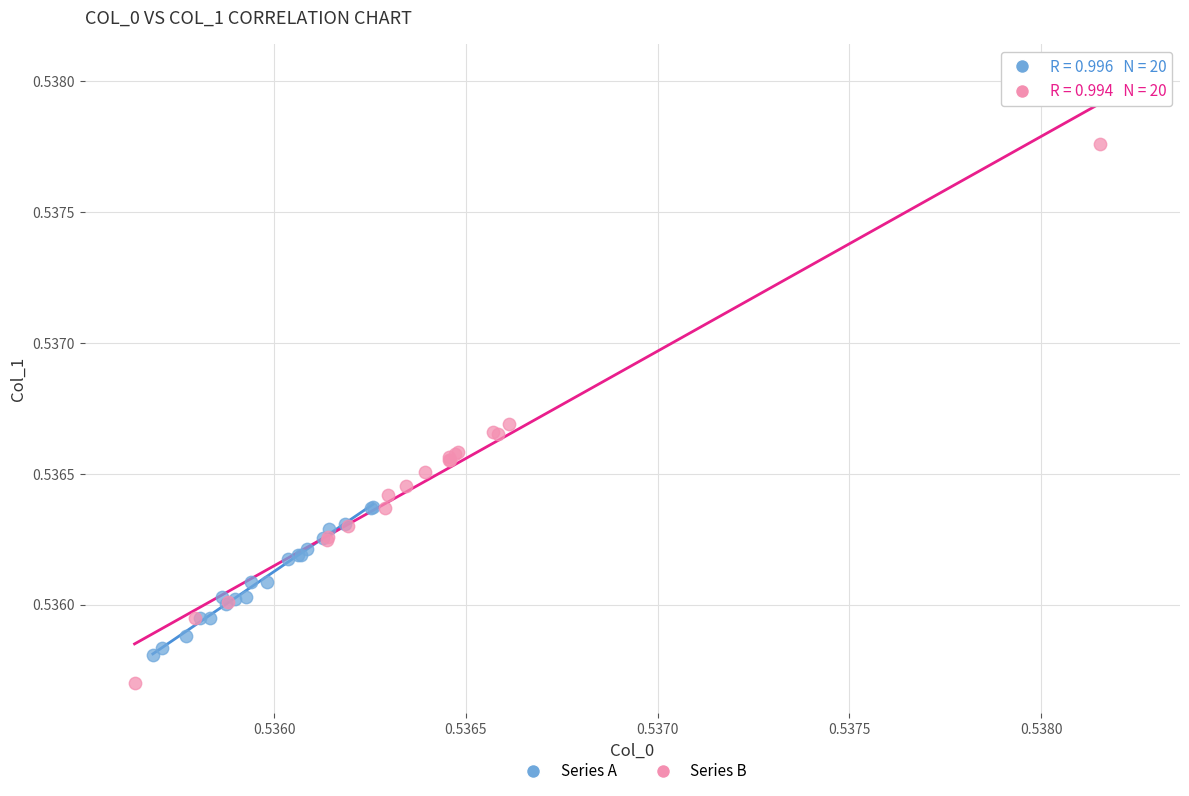

Which series reaches the minimum Y coordinate?

Series B